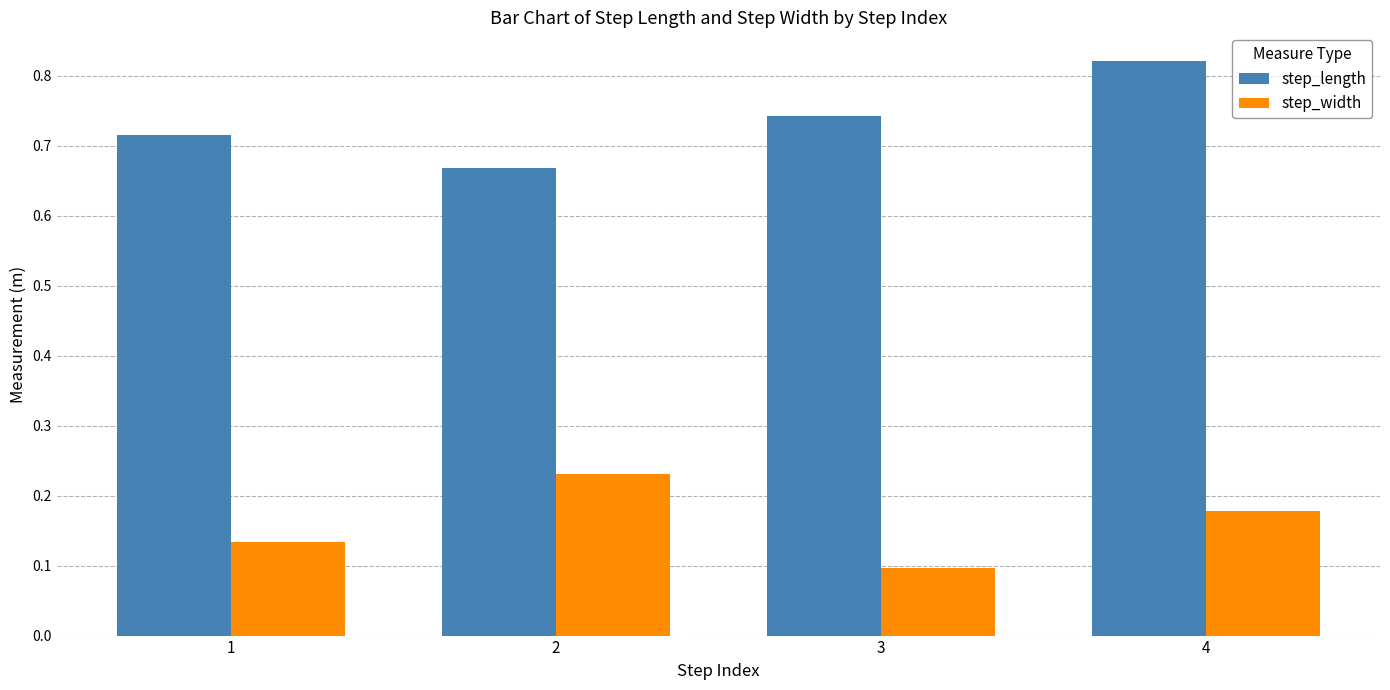

What is the sum of all step_length values?

2.9